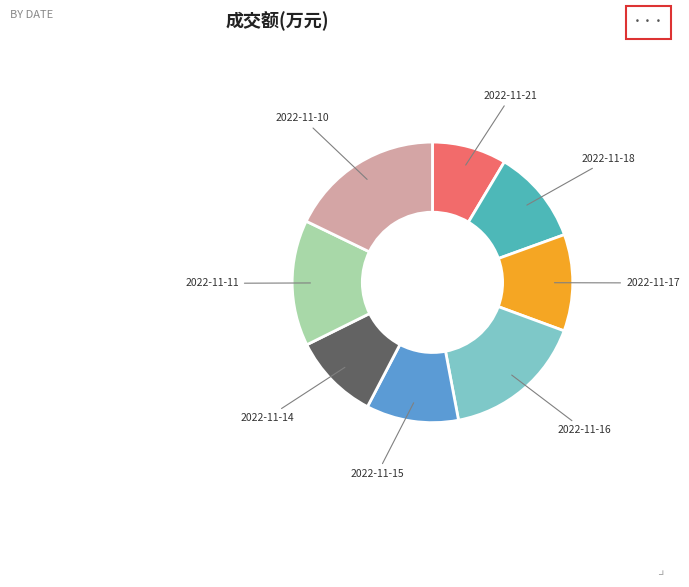

Combined, do 2022-11-15 and 2022-11-11 account for over 50%?

No